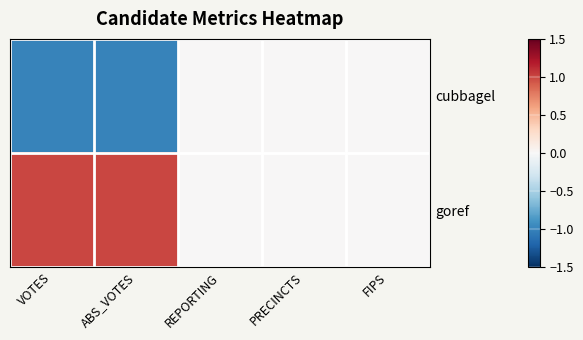

Which series changed the most between ABS_VOTES and REPORTING?

cubbagel